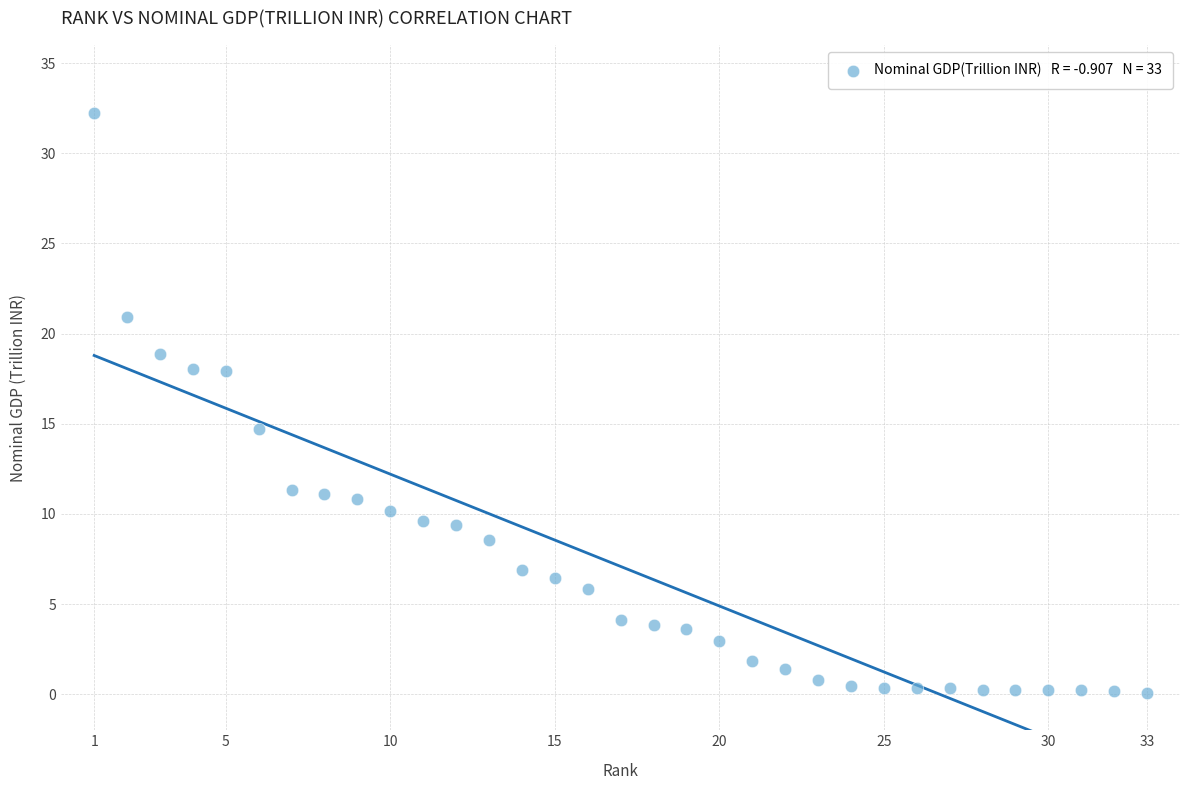

What Y value in the scatter plot is closest to 16?

14.7